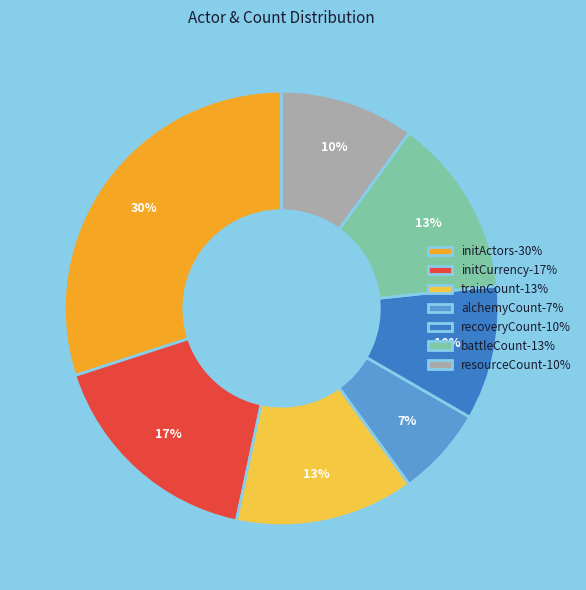

Which has a higher value, battleCount-13% or recoveryCount-10%?

battleCount-13%